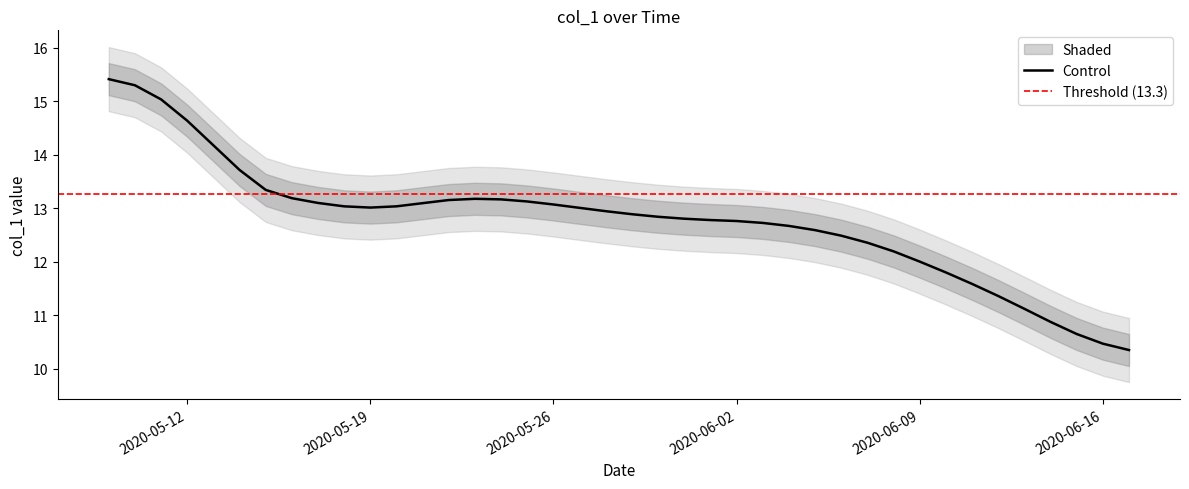

Which has a higher value, 2020-05-17 or 2020-05-25?

2020-05-25